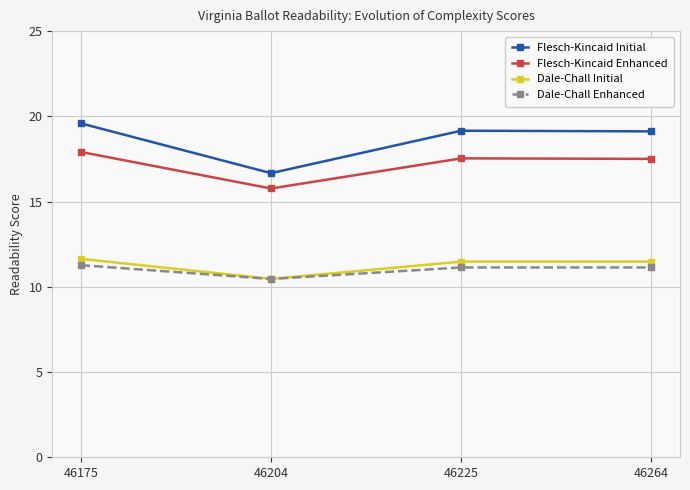

What is the highest value of the Dale-Chall Enhanced series?

11.3